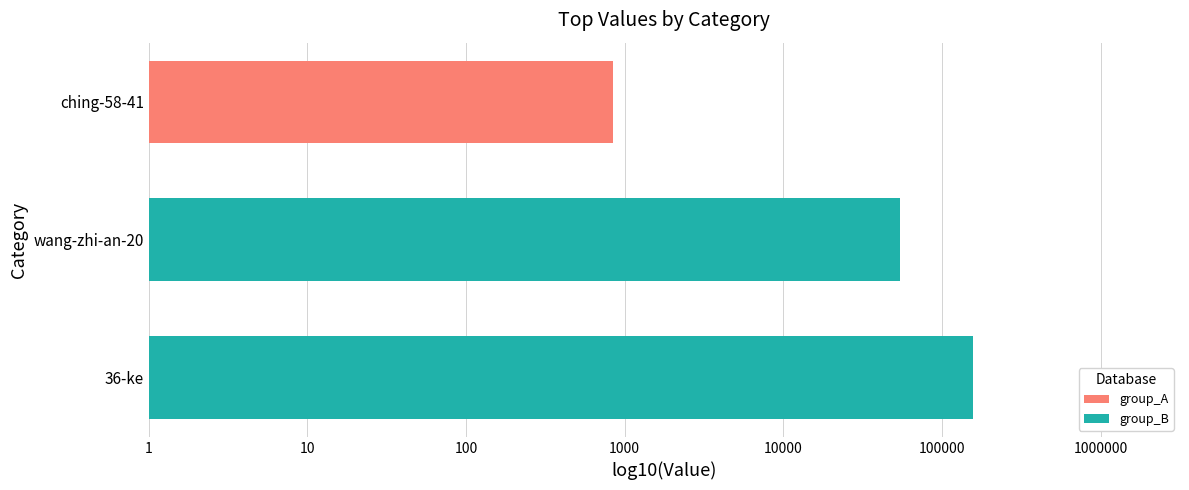

Are the bars horizontal?

Yes